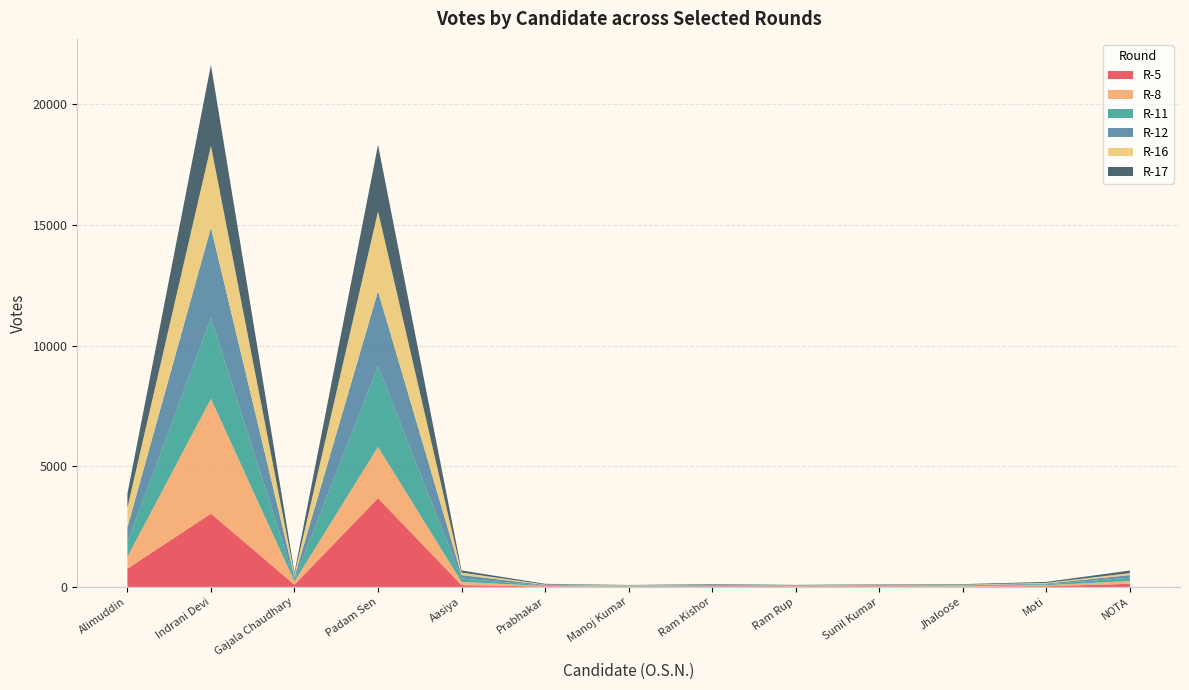

Reading right to left, what are all the values shown in this chart?

R-5: NOTA=127	Moti=30	Jhaloose=10	Sunil Kumar=17	Ram Rup=19	Ram Kishor=18	Manoj Kumar=8	Prabhakar=14	Aasiya=75	Padam Sen=3676	Gajala Chaudhary=94	Indrani Devi=3038	Alimuddin=757
R-8: NOTA=114	Moti=40	Jhaloose=20	Sunil Kumar=17	Ram Rup=16	Ram Kishor=13	Manoj Kumar=14	Prabhakar=22	Aasiya=134	Padam Sen=2127	Gajala Chaudhary=129	Indrani Devi=4758	Alimuddin=489
R-11: NOTA=142	Moti=39	Jhaloose=23	Sunil Kumar=22	Ram Rup=13	Ram Kishor=26	Manoj Kumar=25	Prabhakar=20	Aasiya=139	Padam Sen=3336	Gajala Chaudhary=88	Indrani Devi=3348	Alimuddin=619
R-12: NOTA=106	Moti=33	Jhaloose=16	Sunil Kumar=20	Ram Rup=11	Ram Kishor=24	Manoj Kumar=8	Prabhakar=26	Aasiya=144	Padam Sen=3115	Gajala Chaudhary=101	Indrani Devi=3746	Alimuddin=601
R-16: NOTA=82	Moti=26	Jhaloose=23	Sunil Kumar=19	Ram Rup=10	Ram Kishor=9	Manoj Kumar=15	Prabhakar=17	Aasiya=101	Padam Sen=3315	Gajala Chaudhary=98	Indrani Devi=3393	Alimuddin=818
R-17: NOTA=106	Moti=40	Jhaloose=23	Sunil Kumar=17	Ram Rup=14	Ram Kishor=25	Manoj Kumar=10	Prabhakar=29	Aasiya=90	Padam Sen=2753	Gajala Chaudhary=87	Indrani Devi=3349	Alimuddin=584